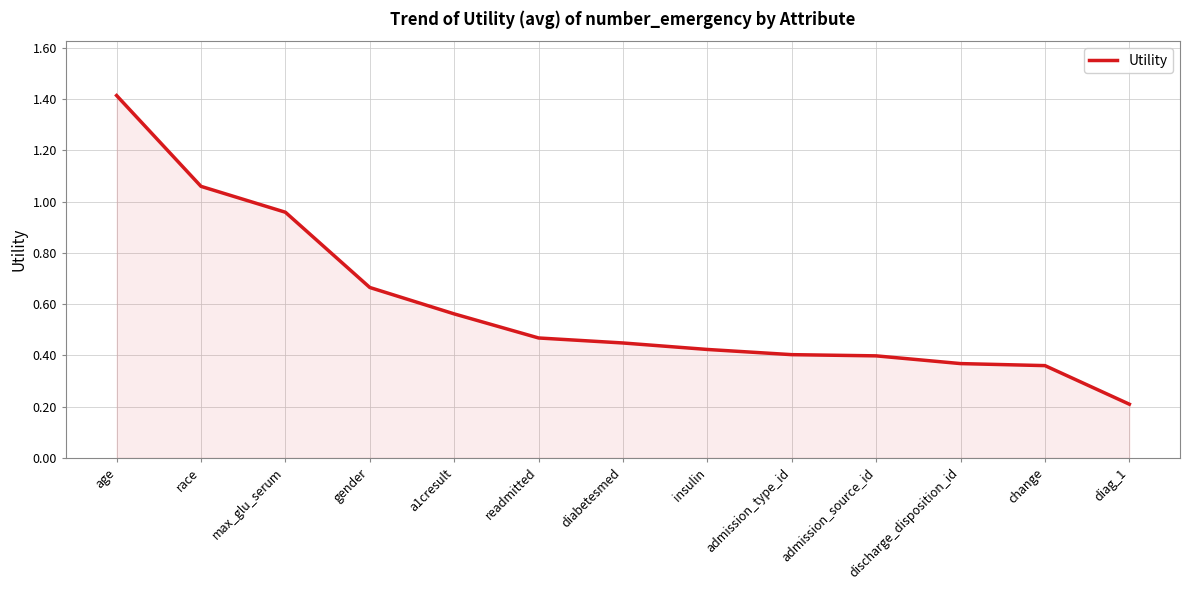

What is the difference between the maximum and minimum values?

1.2